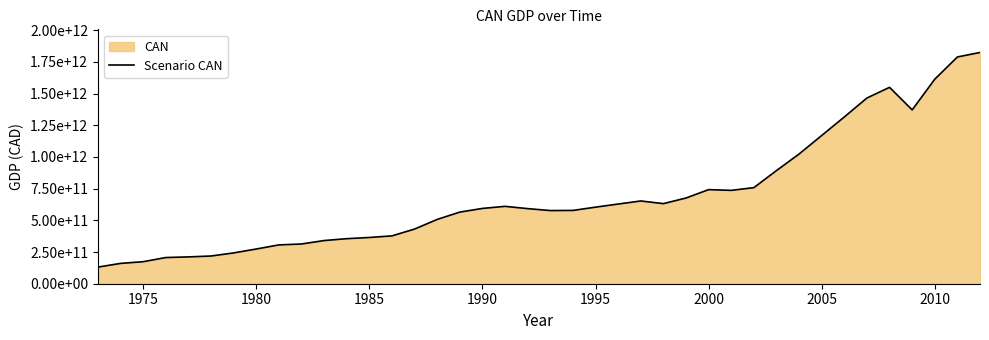

How many data points does each series have?

40